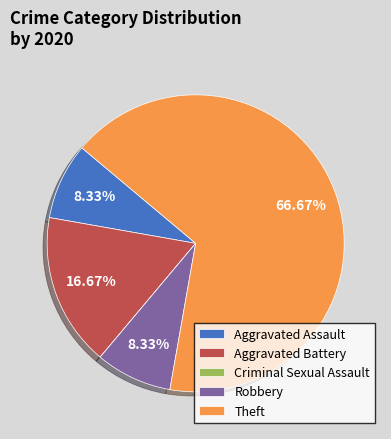

Is there a majority slice in this chart?

Yes